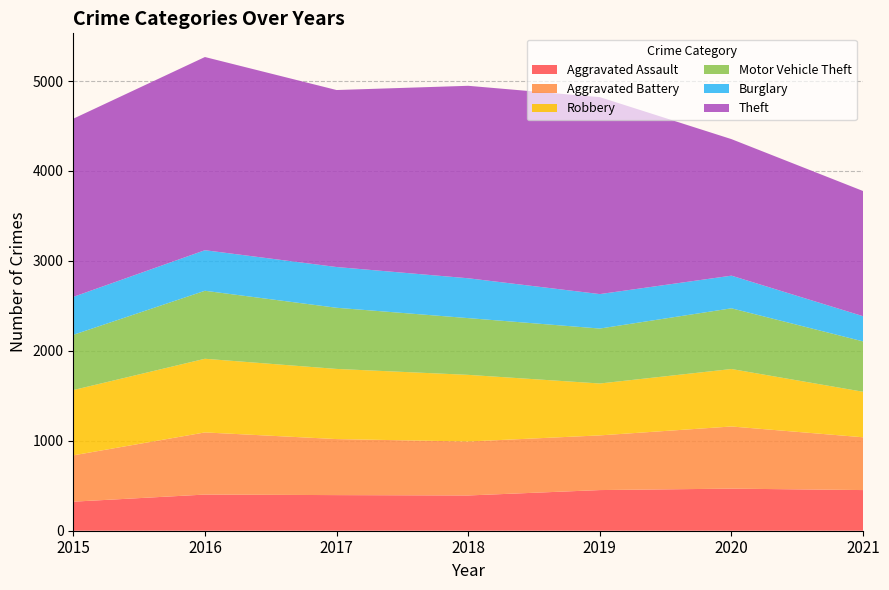

Reading right to left, transcribe all the data shown in this chart.

Aggravated Assault: 452	468	452	392	396	402	323
Aggravated Battery: 587	691	608	600	623	691	515
Robbery: 506	639	577	741	780	819	726
Motor Vehicle Theft: 560	675	611	631	680	756	614
Burglary: 280	363	383	443	453	451	422
Theft: 1392	1518	2190	2140	1968	2148	1981